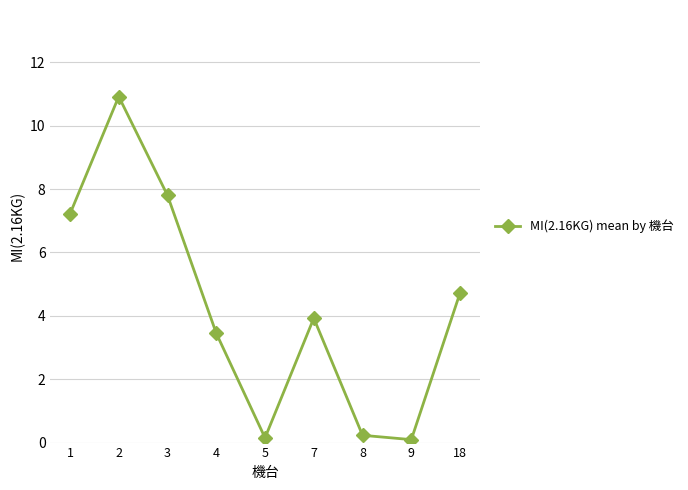

How many interior local peaks (higher than both neighbors) does the data have?

2